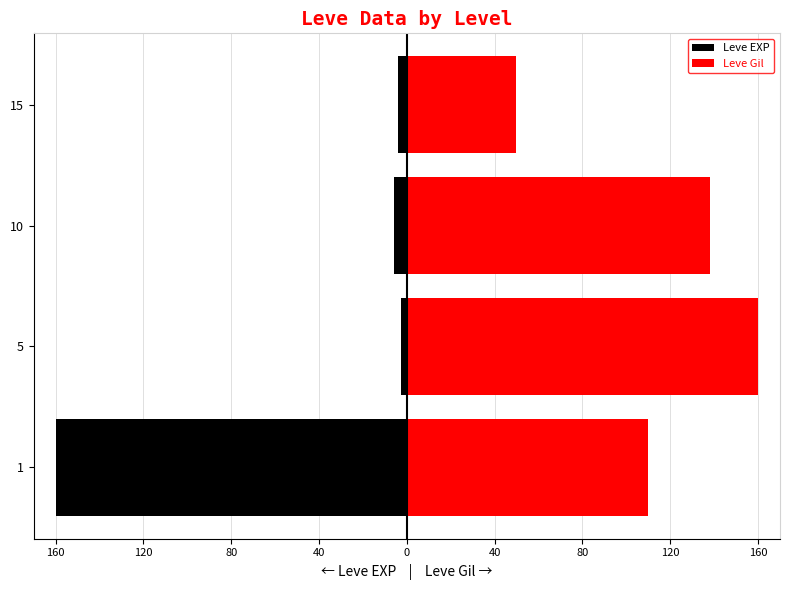

What is the lowest value of the Leve EXP series?

-160.0